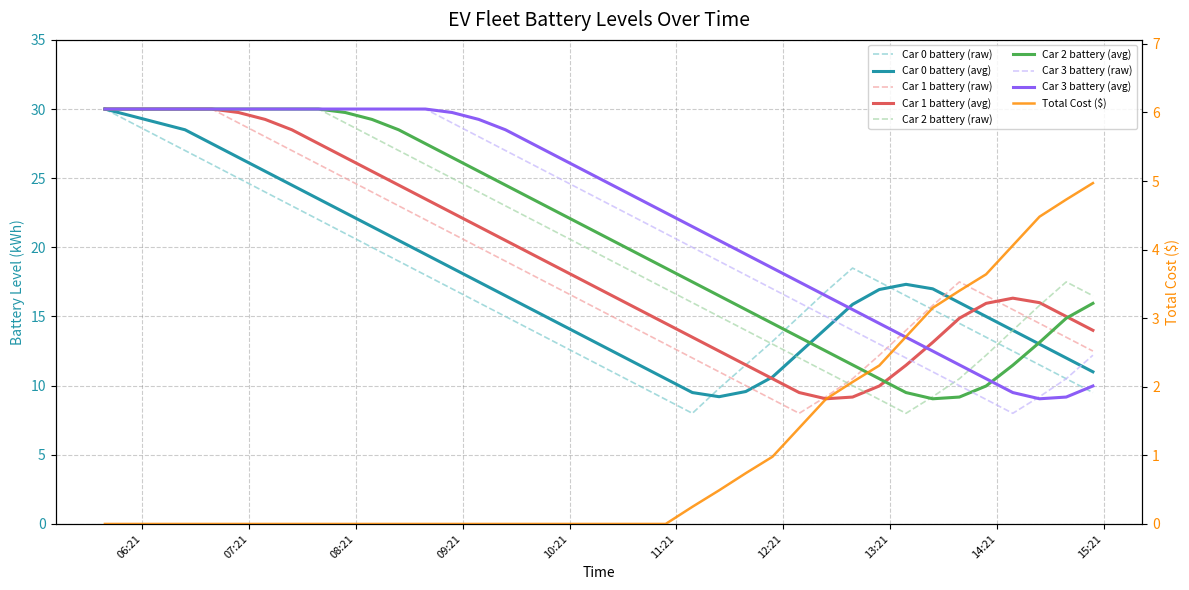

Reading right to left, transcribe all the data shown in this chart.

Car 0 battery: 2019-01-01 15:15:00=9.5	2019-01-01 15:00:00=10.5	2019-01-01 14:45:00=11.5	2019-01-01 14:30:00=12.5	2019-01-01 14:15:00=13.5	2019-01-01 14:00:00=14.5	2019-01-01 13:45:00=15.5	2019-01-01 13:30:00=16.5	2019-01-01 13:15:00=17.5	2019-01-01 13:00:00=18.5	2019-01-01 12:45:00=16.8	2019-01-01 12:30:00=15.0	2019-01-01 12:15:00=13.2	2019-01-01 12:00:00=11.5	2019-01-01 11:45:00=9.8	2019-01-01 11:30:00=8.0	2019-01-01 11:15:00=9.0	2019-01-01 11:00:00=10.0	2019-01-01 10:45:00=11.0	2019-01-01 10:30:00=12.0	2019-01-01 10:15:00=13.0	2019-01-01 10:00:00=14.0	2019-01-01 09:45:00=15.0	2019-01-01 09:30:00=16.0	2019-01-01 09:15:00=17.0	2019-01-01 09:00:00=18.0	2019-01-01 08:45:00=19.0	2019-01-01 08:30:00=20.0	2019-01-01 08:15:00=21.0	2019-01-01 08:00:00=22.0	2019-01-01 07:45:00=23.0	2019-01-01 07:30:00=24.0	2019-01-01 07:15:00=25.0	2019-01-01 07:00:00=26.0	2019-01-01 06:45:00=27.0	2019-01-01 06:30:00=28.0	2019-01-01 06:15:00=29.0	2019-01-01 06:00:00=30.0
Car 1 battery: 2019-01-01 15:15:00=12.5	2019-01-01 15:00:00=13.5	2019-01-01 14:45:00=14.5	2019-01-01 14:30:00=15.5	2019-01-01 14:15:00=16.5	2019-01-01 14:00:00=17.5	2019-01-01 13:45:00=15.8	2019-01-01 13:30:00=14.0	2019-01-01 13:15:00=12.2	2019-01-01 13:00:00=10.5	2019-01-01 12:45:00=9.2	2019-01-01 12:30:00=8.0	2019-01-01 12:15:00=9.0	2019-01-01 12:00:00=10.0	2019-01-01 11:45:00=11.0	2019-01-01 11:30:00=12.0	2019-01-01 11:15:00=13.0	2019-01-01 11:00:00=14.0	2019-01-01 10:45:00=15.0	2019-01-01 10:30:00=16.0	2019-01-01 10:15:00=17.0	2019-01-01 10:00:00=18.0	2019-01-01 09:45:00=19.0	2019-01-01 09:30:00=20.0	2019-01-01 09:15:00=21.0	2019-01-01 09:00:00=22.0	2019-01-01 08:45:00=23.0	2019-01-01 08:30:00=24.0	2019-01-01 08:15:00=25.0	2019-01-01 08:00:00=26.0	2019-01-01 07:45:00=27.0	2019-01-01 07:30:00=28.0	2019-01-01 07:15:00=29.0	2019-01-01 07:00:00=30.0	2019-01-01 06:45:00=30.0	2019-01-01 06:30:00=30.0	2019-01-01 06:15:00=30.0	2019-01-01 06:00:00=30.0
Car 2 battery: 2019-01-01 15:15:00=16.5	2019-01-01 15:00:00=17.5	2019-01-01 14:45:00=15.8	2019-01-01 14:30:00=14.0	2019-01-01 14:15:00=12.2	2019-01-01 14:00:00=10.5	2019-01-01 13:45:00=9.2	2019-01-01 13:30:00=8.0	2019-01-01 13:15:00=9.0	2019-01-01 13:00:00=10.0	2019-01-01 12:45:00=11.0	2019-01-01 12:30:00=12.0	2019-01-01 12:15:00=13.0	2019-01-01 12:00:00=14.0	2019-01-01 11:45:00=15.0	2019-01-01 11:30:00=16.0	2019-01-01 11:15:00=17.0	2019-01-01 11:00:00=18.0	2019-01-01 10:45:00=19.0	2019-01-01 10:30:00=20.0	2019-01-01 10:15:00=21.0	2019-01-01 10:00:00=22.0	2019-01-01 09:45:00=23.0	2019-01-01 09:30:00=24.0	2019-01-01 09:15:00=25.0	2019-01-01 09:00:00=26.0	2019-01-01 08:45:00=27.0	2019-01-01 08:30:00=28.0	2019-01-01 08:15:00=29.0	2019-01-01 08:00:00=30.0	2019-01-01 07:45:00=30.0	2019-01-01 07:30:00=30.0	2019-01-01 07:15:00=30.0	2019-01-01 07:00:00=30.0	2019-01-01 06:45:00=30.0	2019-01-01 06:30:00=30.0	2019-01-01 06:15:00=30.0	2019-01-01 06:00:00=30.0
Car 3 battery: 2019-01-01 15:15:00=12.2	2019-01-01 15:00:00=10.5	2019-01-01 14:45:00=9.2	2019-01-01 14:30:00=8.0	2019-01-01 14:15:00=9.0	2019-01-01 14:00:00=10.0	2019-01-01 13:45:00=11.0	2019-01-01 13:30:00=12.0	2019-01-01 13:15:00=13.0	2019-01-01 13:00:00=14.0	2019-01-01 12:45:00=15.0	2019-01-01 12:30:00=16.0	2019-01-01 12:15:00=17.0	2019-01-01 12:00:00=18.0	2019-01-01 11:45:00=19.0	2019-01-01 11:30:00=20.0	2019-01-01 11:15:00=21.0	2019-01-01 11:00:00=22.0	2019-01-01 10:45:00=23.0	2019-01-01 10:30:00=24.0	2019-01-01 10:15:00=25.0	2019-01-01 10:00:00=26.0	2019-01-01 09:45:00=27.0	2019-01-01 09:30:00=28.0	2019-01-01 09:15:00=29.0	2019-01-01 09:00:00=30.0	2019-01-01 08:45:00=30.0	2019-01-01 08:30:00=30.0	2019-01-01 08:15:00=30.0	2019-01-01 08:00:00=30.0	2019-01-01 07:45:00=30.0	2019-01-01 07:30:00=30.0	2019-01-01 07:15:00=30.0	2019-01-01 07:00:00=30.0	2019-01-01 06:45:00=30.0	2019-01-01 06:30:00=30.0	2019-01-01 06:15:00=30.0	2019-01-01 06:00:00=30.0